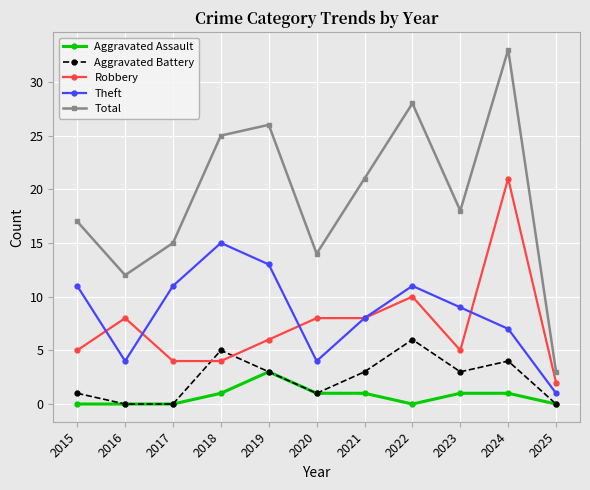

How many Theft values are between 4 and 11?

8